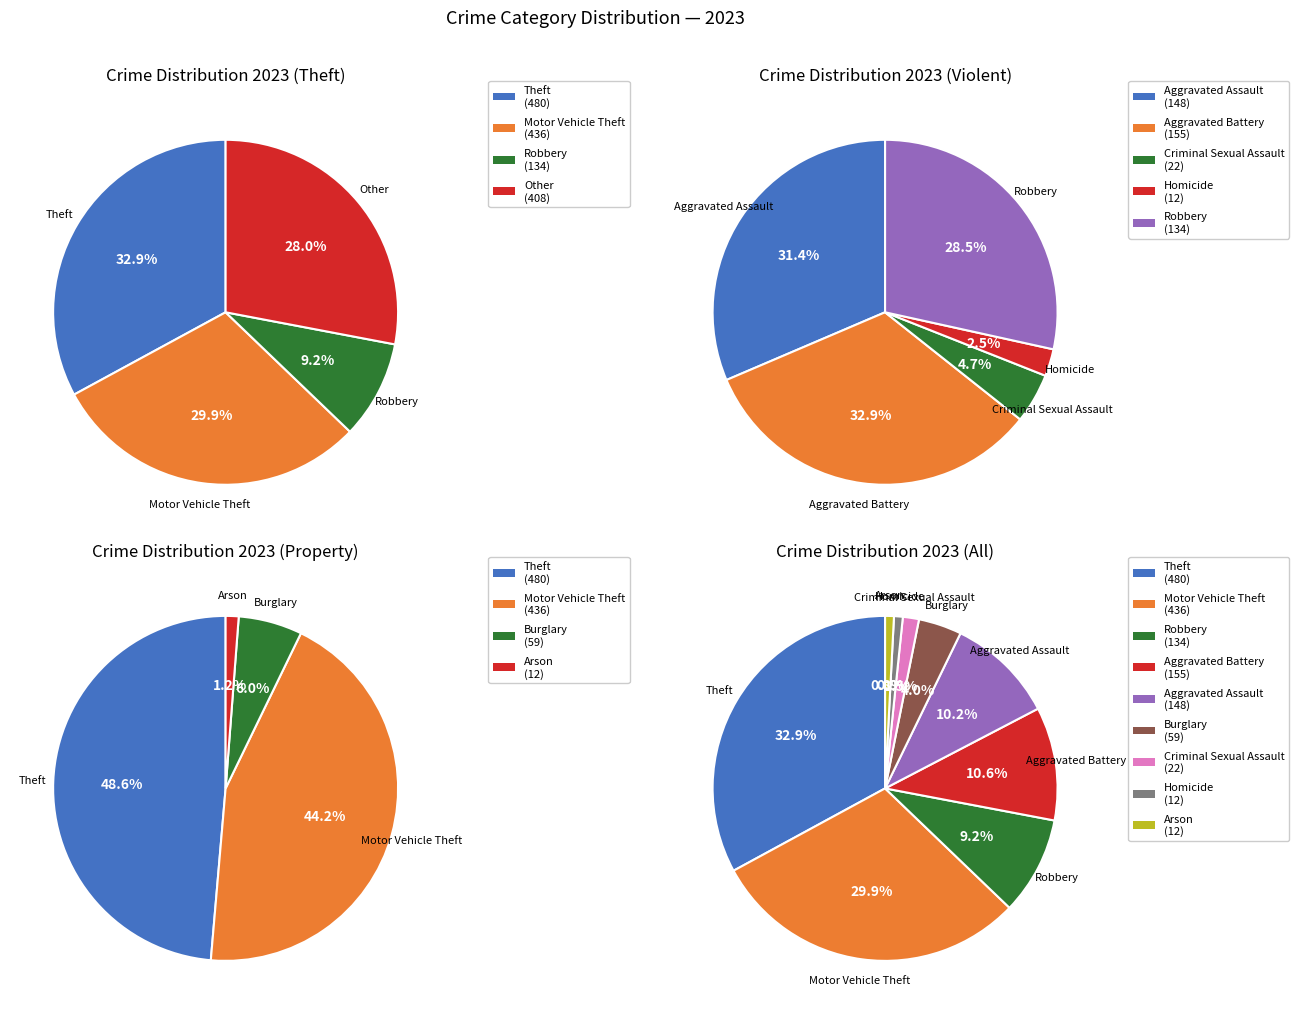

What is the ratio of the value at Arson to the value at Robbery?

0.1